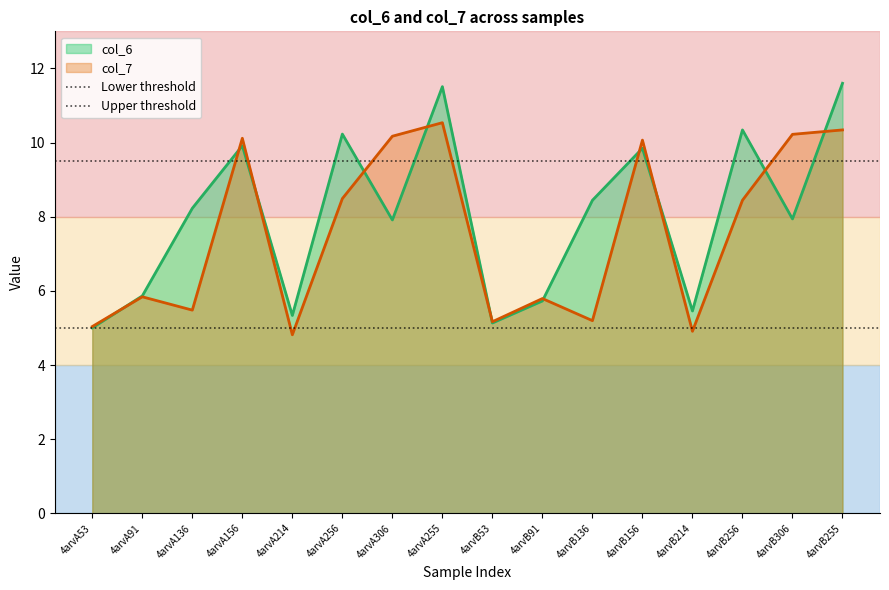

What is the minimum value for col_6?

5.0